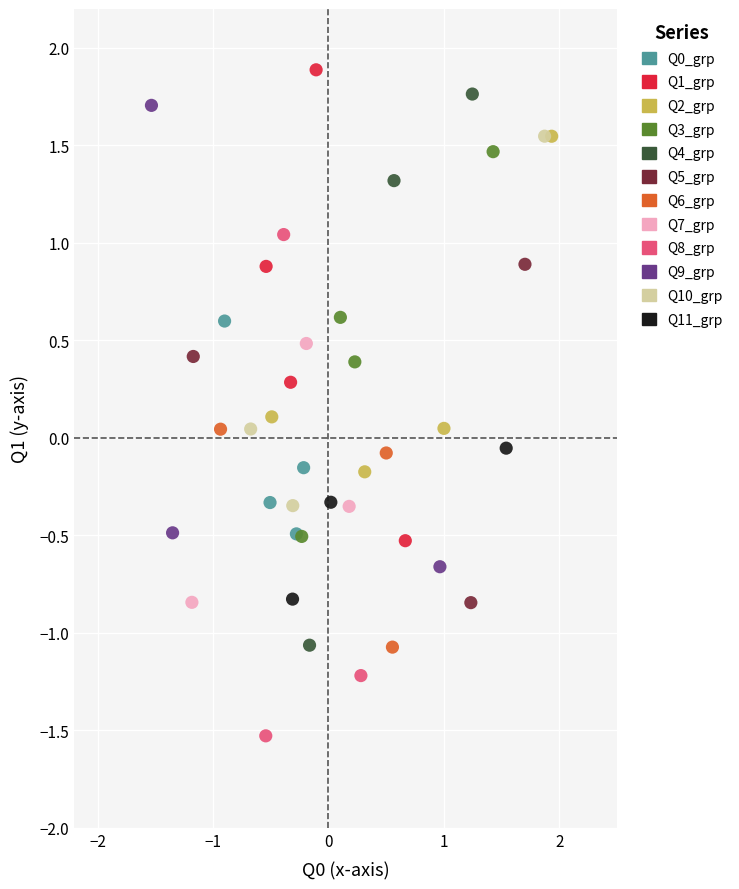

Which series contains the lowest Y value?

Q8_grp